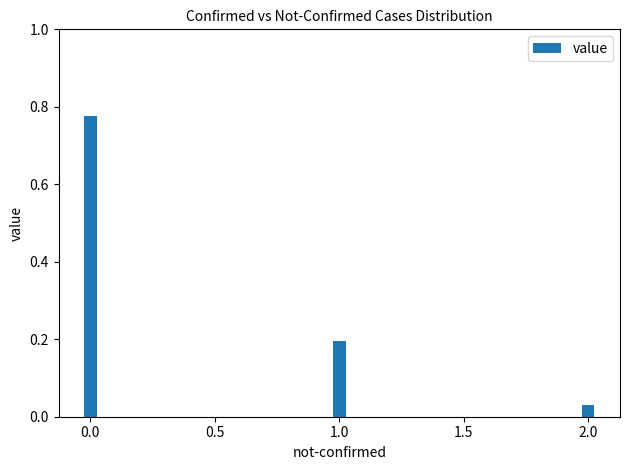

What is the value of the 2nd bar from the left?

0.2